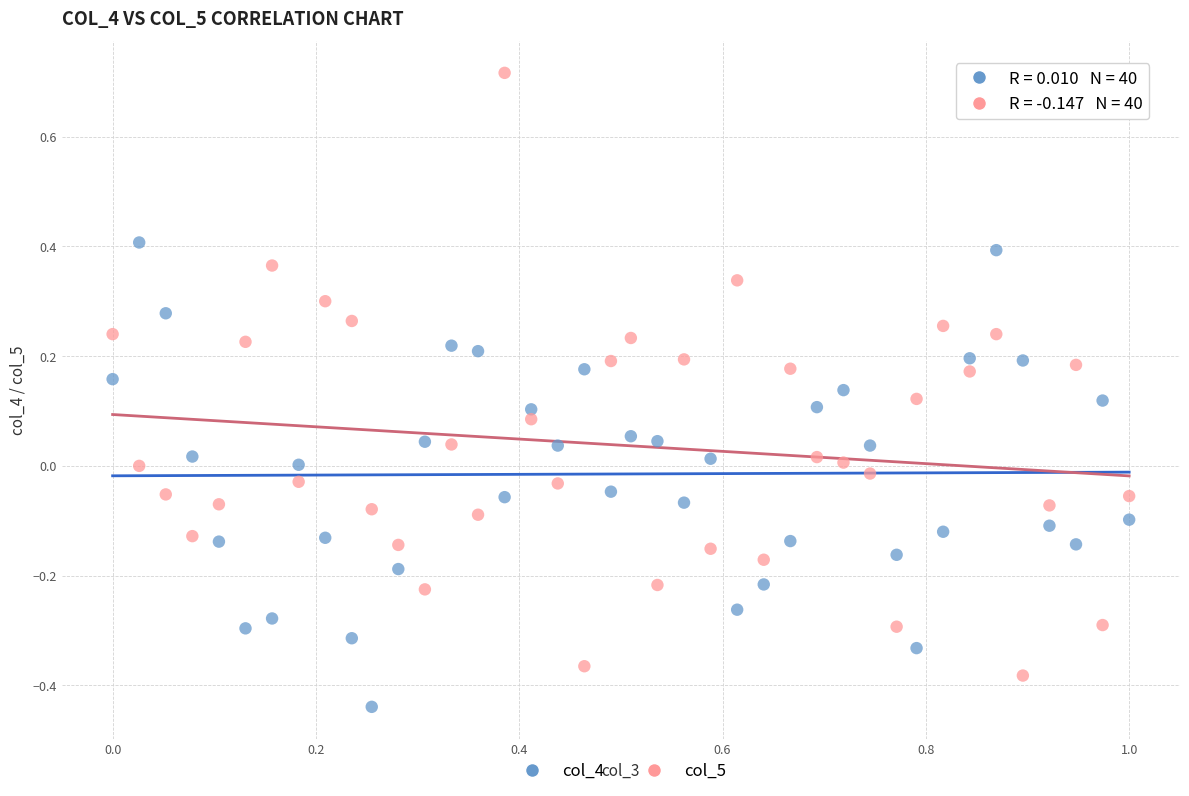

Which series contains the lowest Y value?

col_4